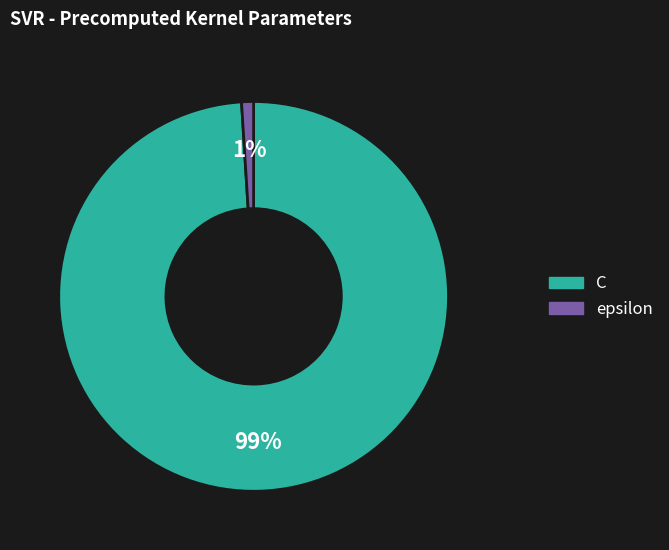

True or false: C accounts for 93% of the total.

False